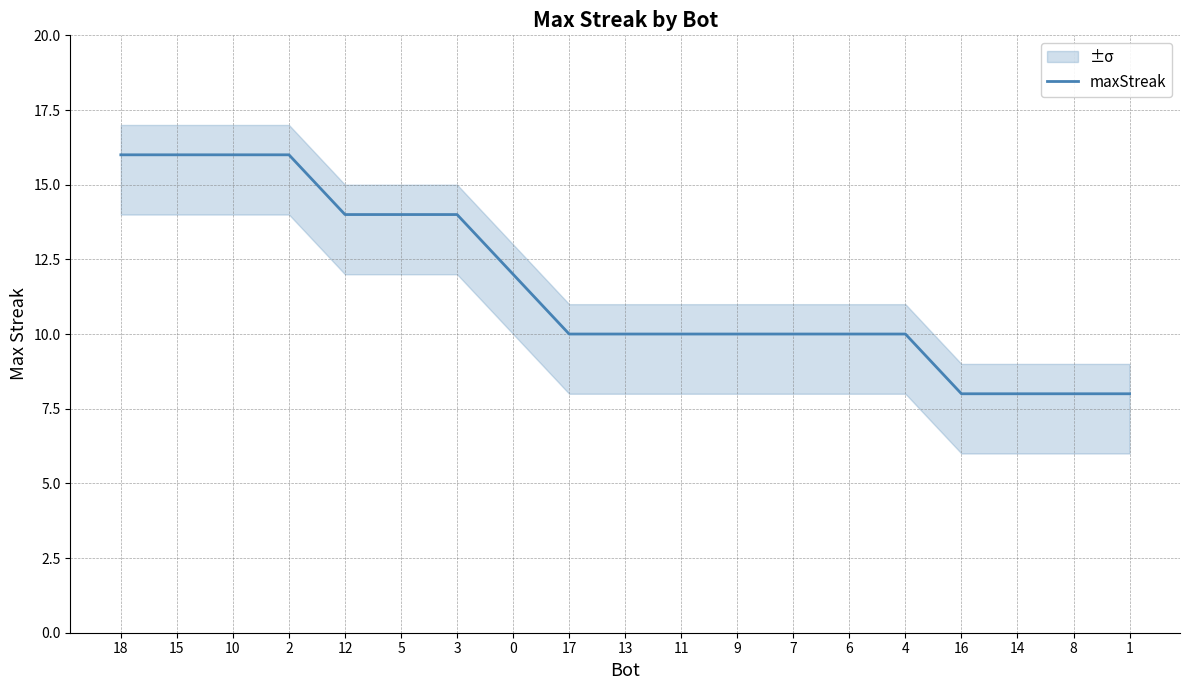

Approximately how many times larger is the value at 4 compared to 15?

0.6